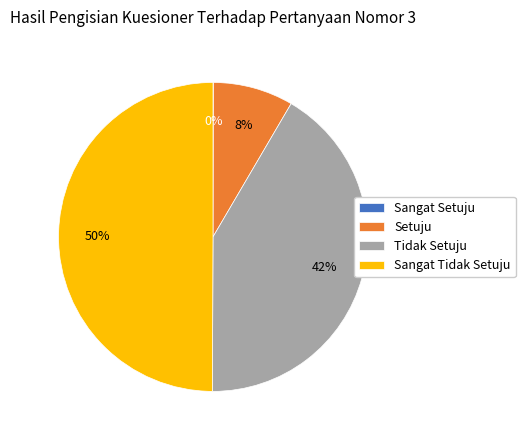

Between Sangat Tidak Setuju and Tidak Setuju, which is larger?

Sangat Tidak Setuju